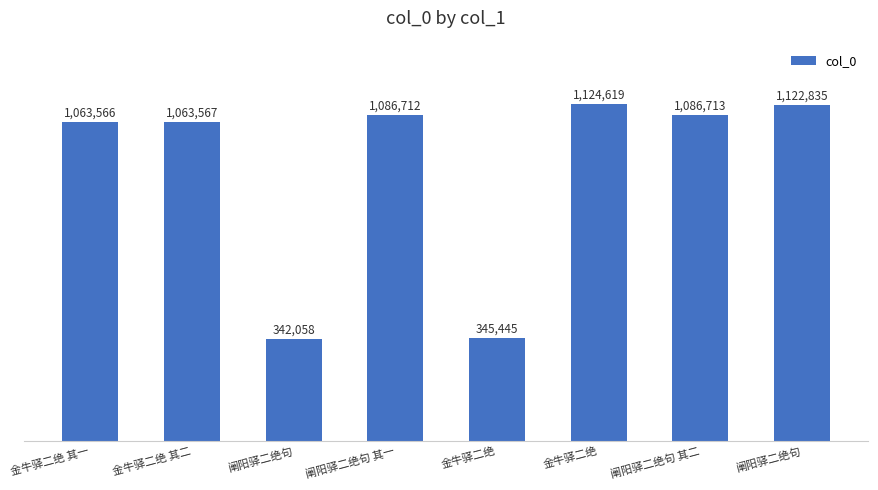

Reading left to right, extract all data points from this chart.

金牛驿二绝 其一=1063566	金牛驿二绝 其二=1063567	阐阳驿二绝句=342058	阐阳驿二绝句 其一=1086712	金牛驿二绝=345445	金牛驿二绝=1124619	阐阳驿二绝句 其二=1086713	阐阳驿二绝句=1122835